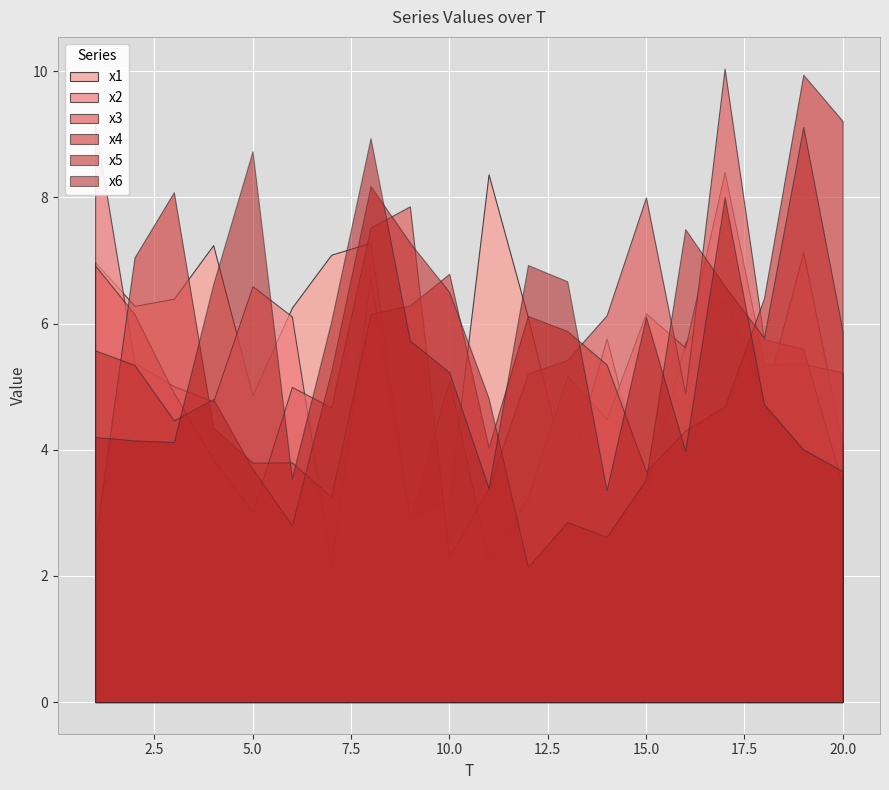

How many distinct data groups are displayed?

6